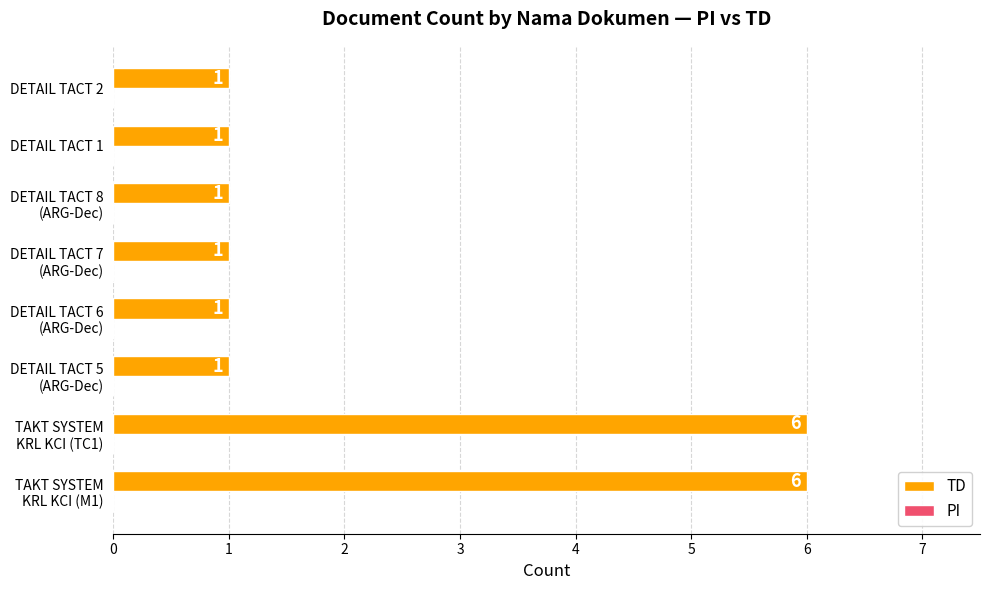

True or false: the data shows 1 at DETAIL TACT 1.

True